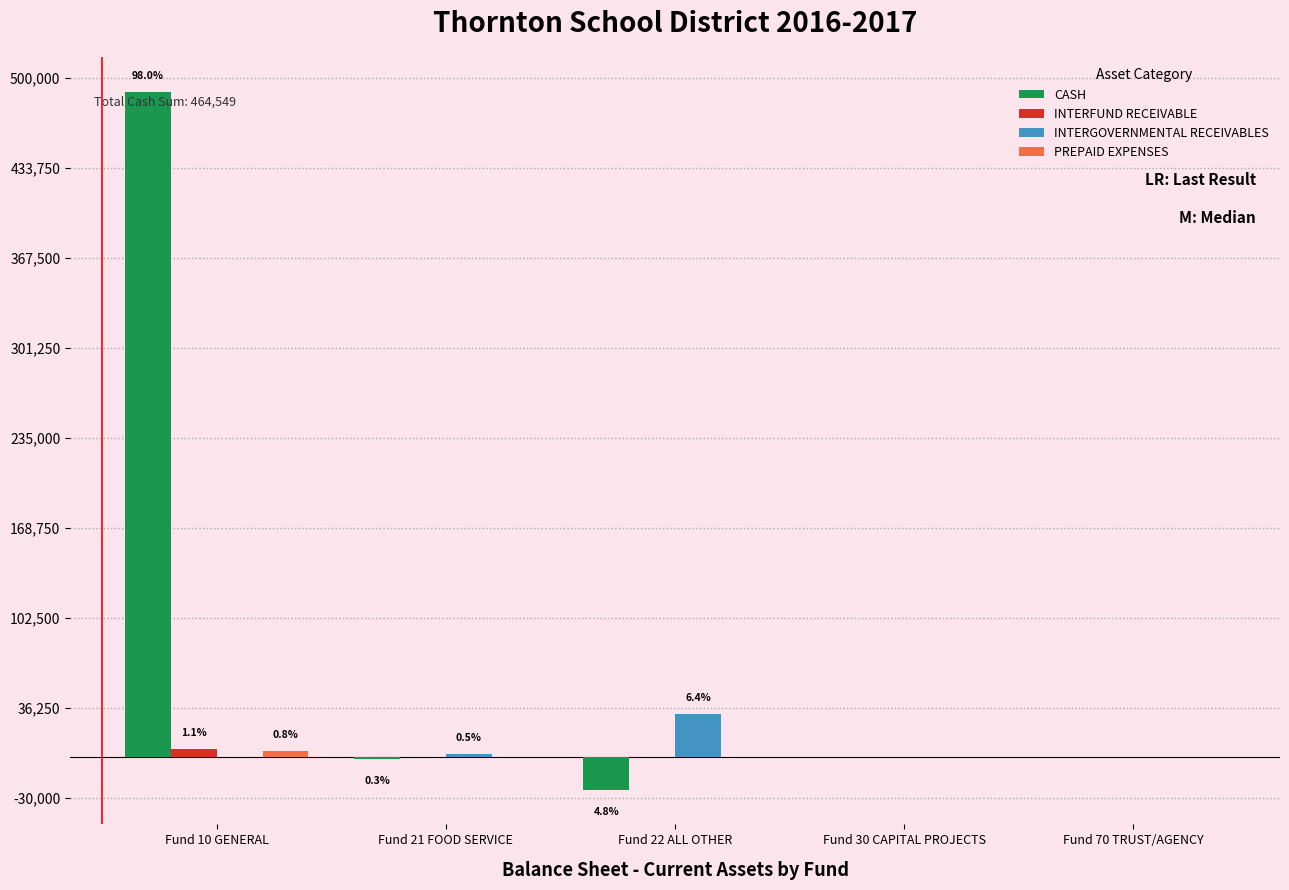

The value of CASH at Fund 70 TRUST/AGENCY is -223011.9. True or false?

False